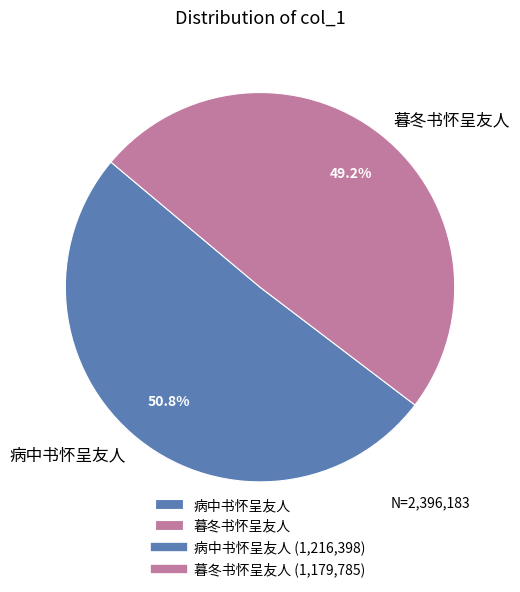

Count the number of slices in the pie.

2